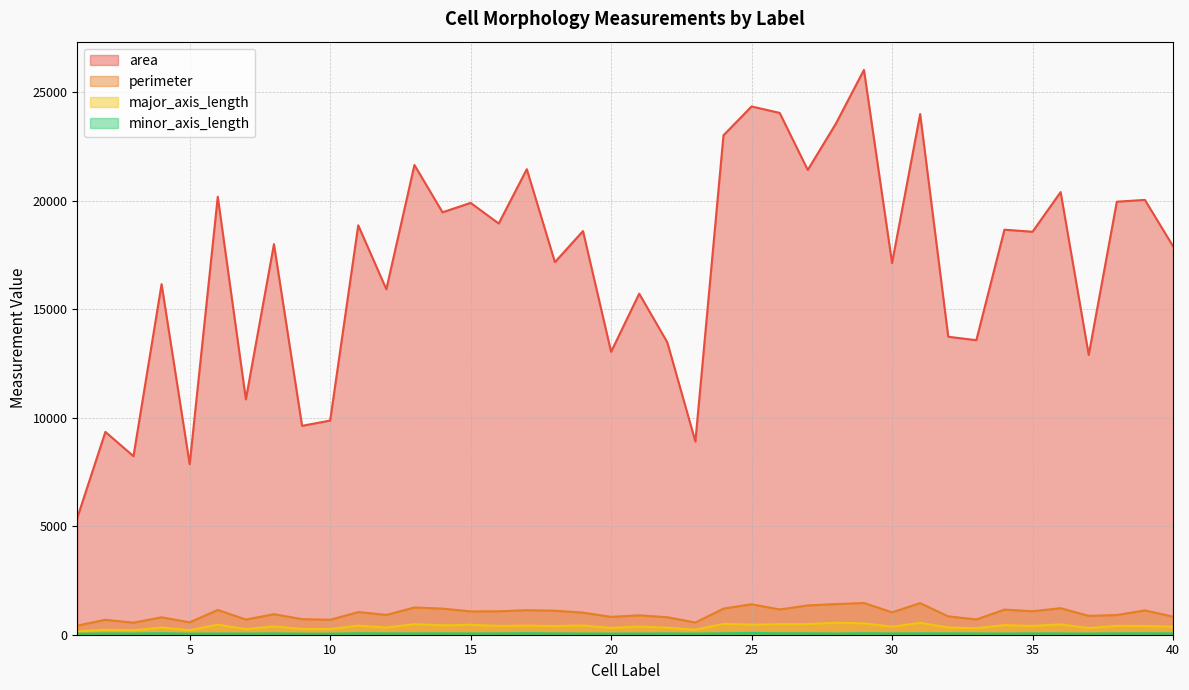

Where is the first local minimum for perimeter?

3